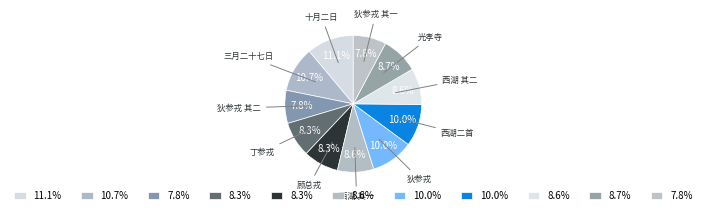

Count the number of slices in the pie.

11